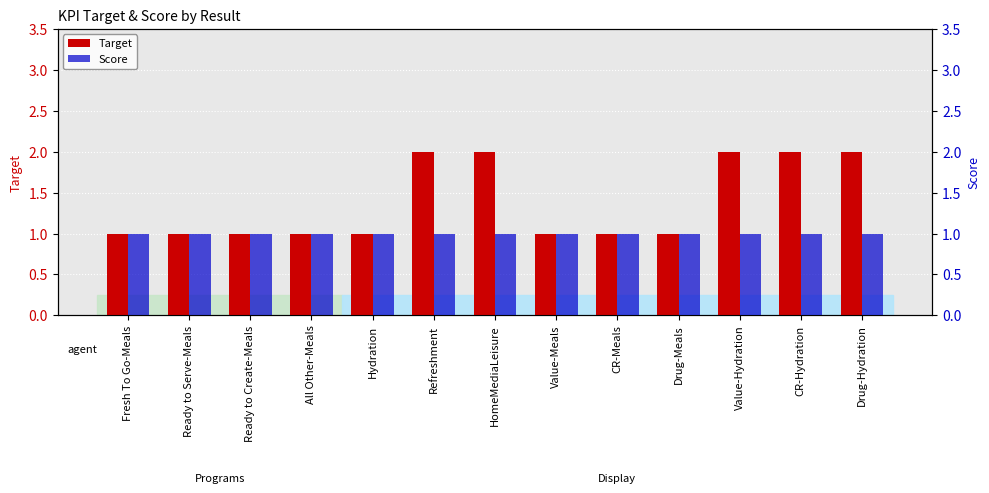

What is the minimum value for Target?

1